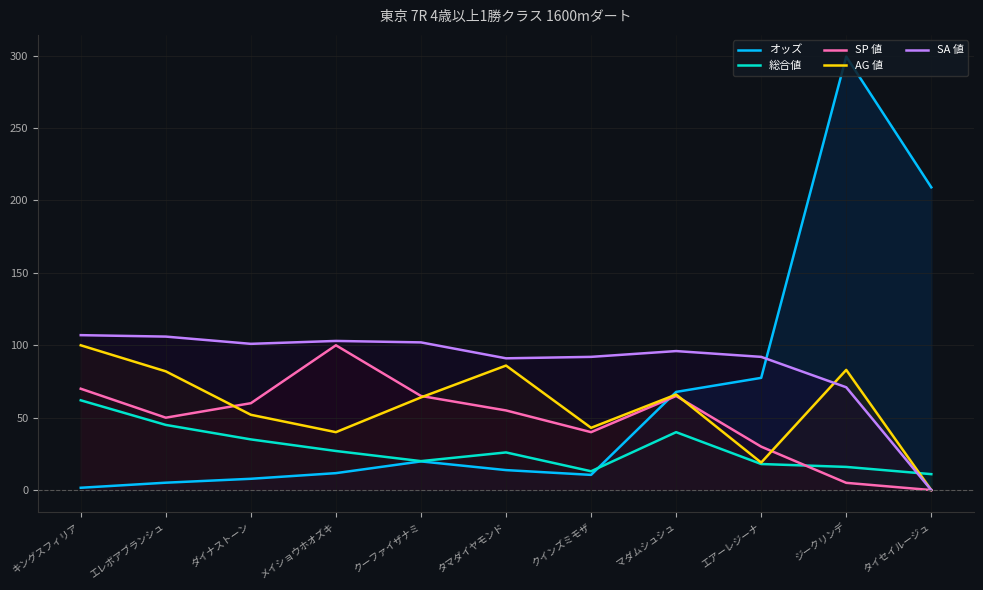

True or false: 総合値 has more than 2 interior local peaks.

False